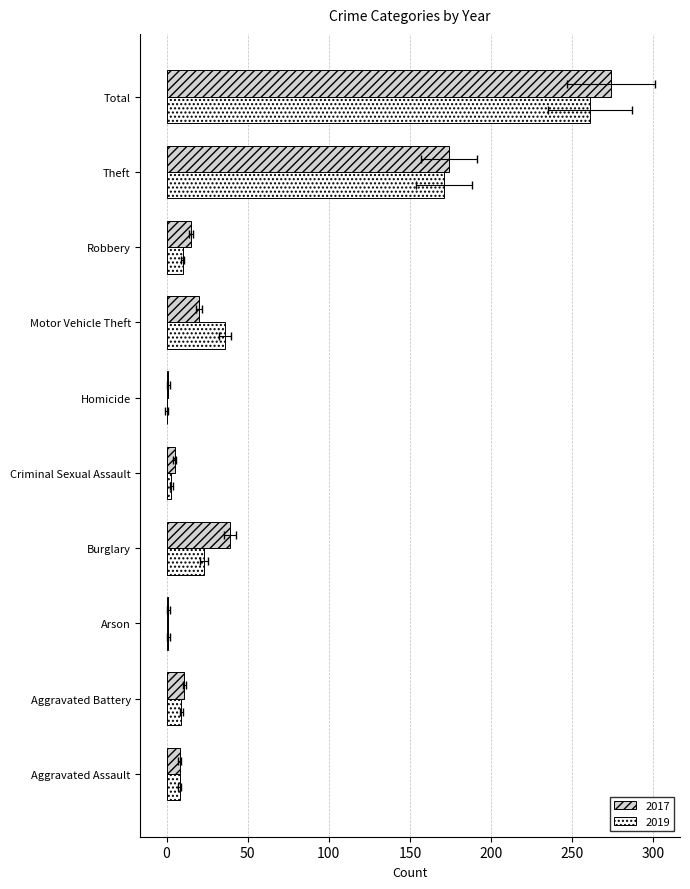

What is the difference between the 2019 values at Burglary and Arson?

22